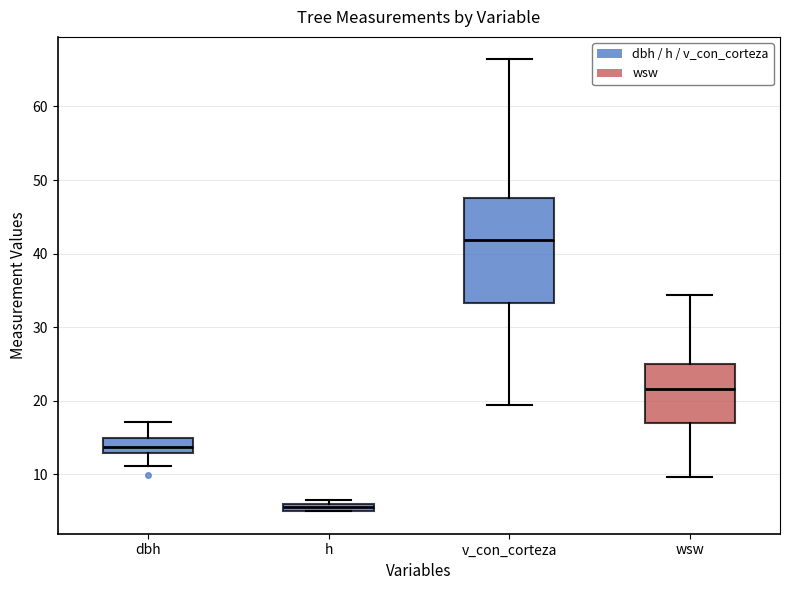

Which box has the lowest median line?

h